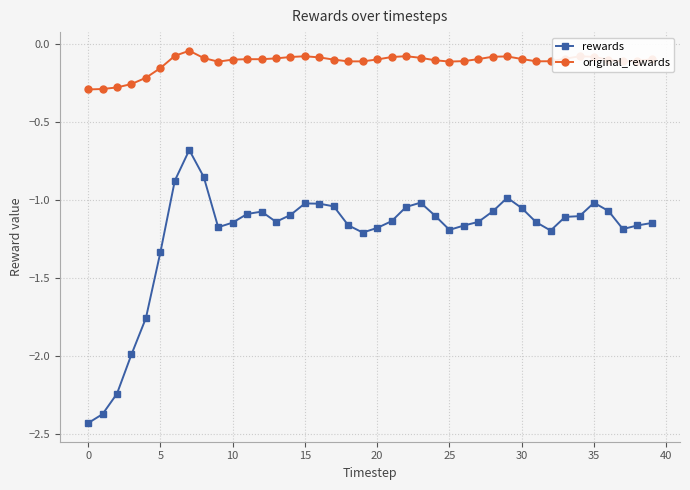

True or false: rewards has more than 2 points higher than both neighbors.

True